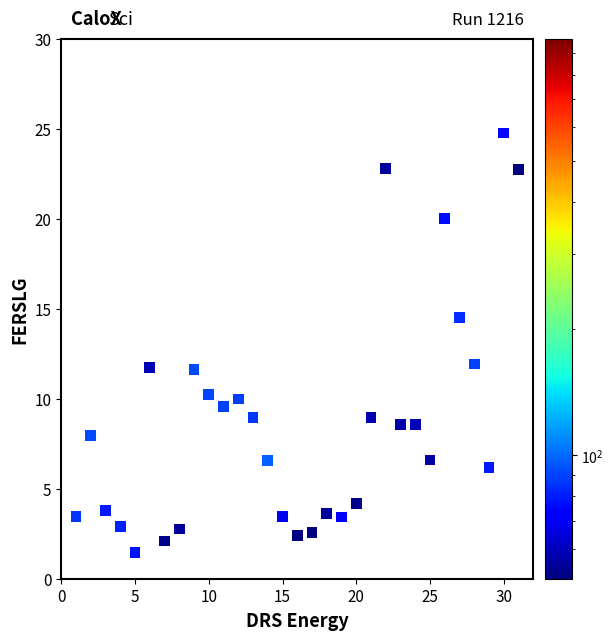

What is the range of X values (max minus min)?

30.0